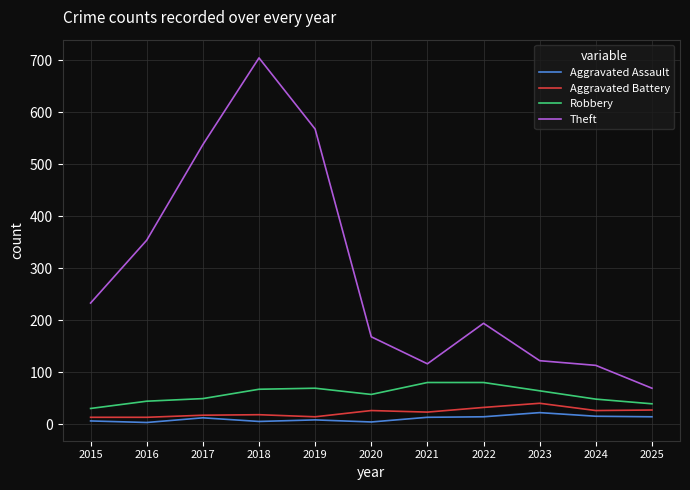

Which series changed the most between 2015 and 2024?

Theft